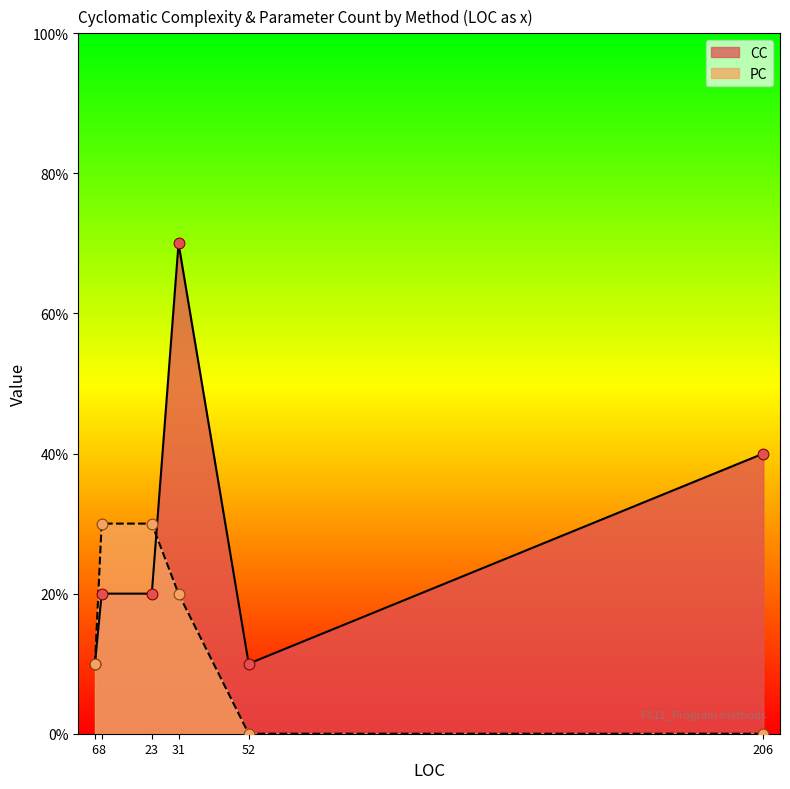

Is the value of CC at WriteCustomer
(23) greater than the value of PC at BuildMeta
(206)?

Yes